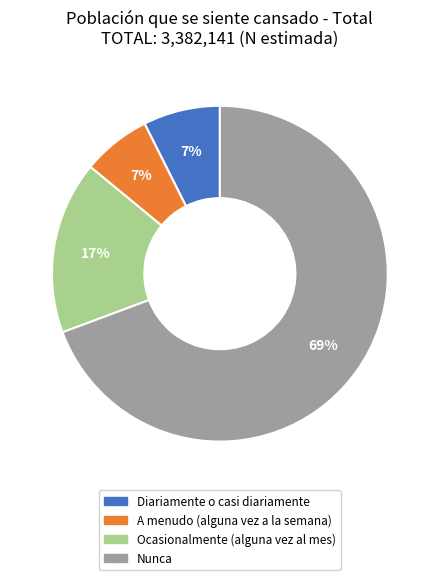

Between Nunca and Diariamente o casi diariamente, which is larger?

Nunca